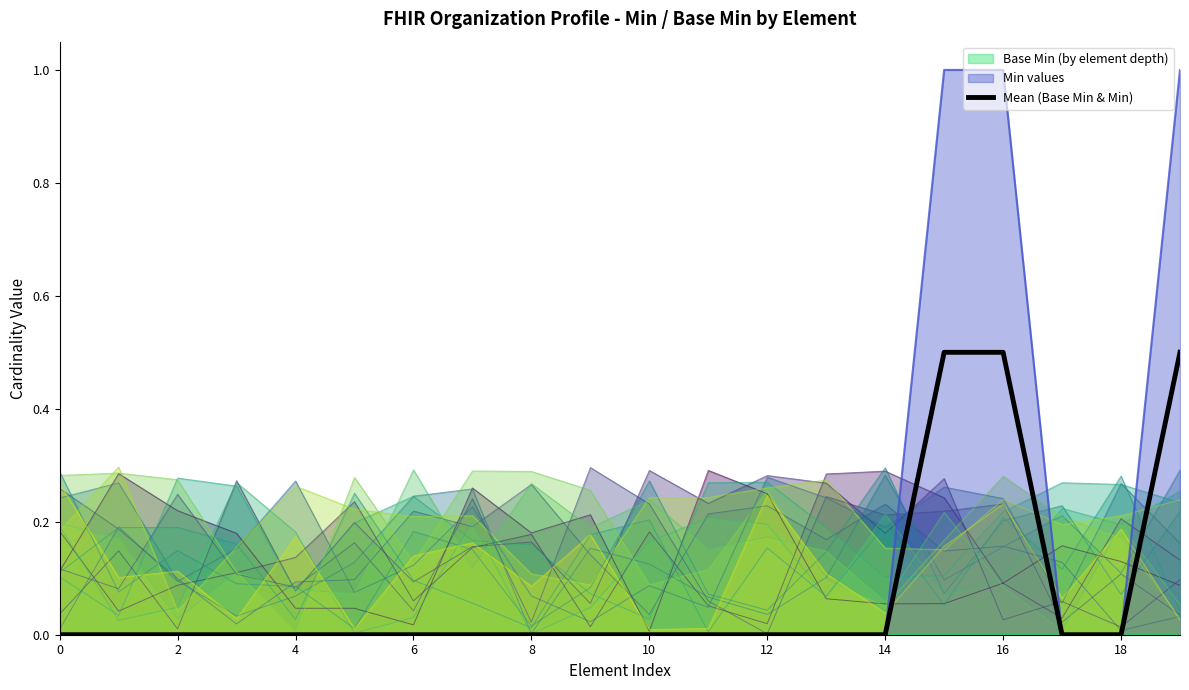

The Min values series shows 0.0 at 8. True or false?

True